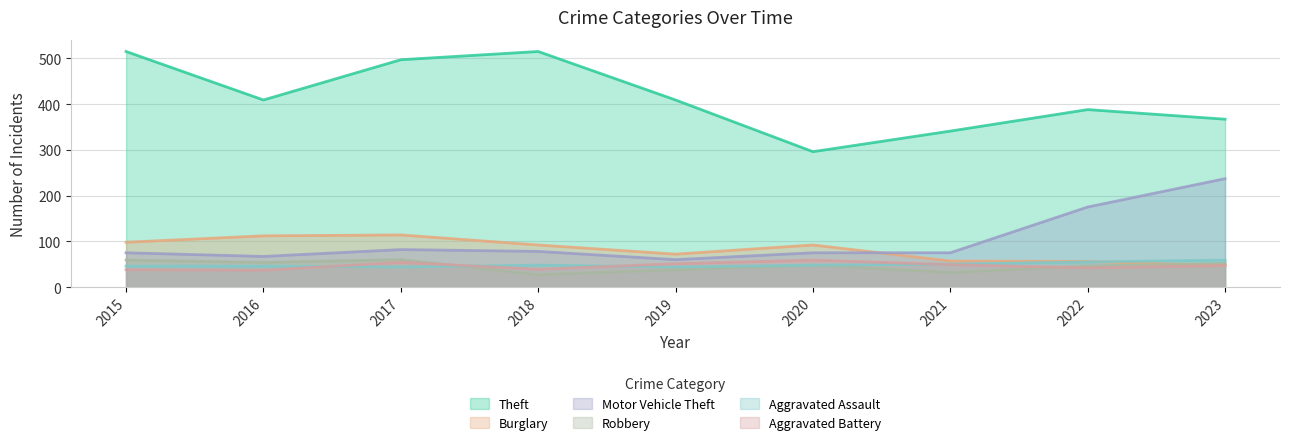

What is the difference between the highest and lowest values at 2016?

372